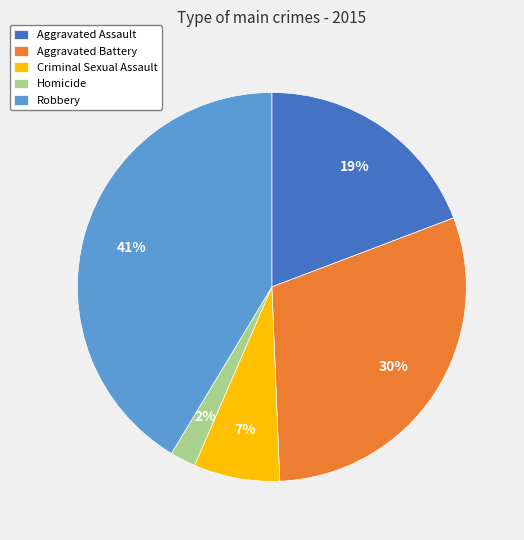

Combined, do Aggravated Assault and Aggravated Battery account for over 50%?

No